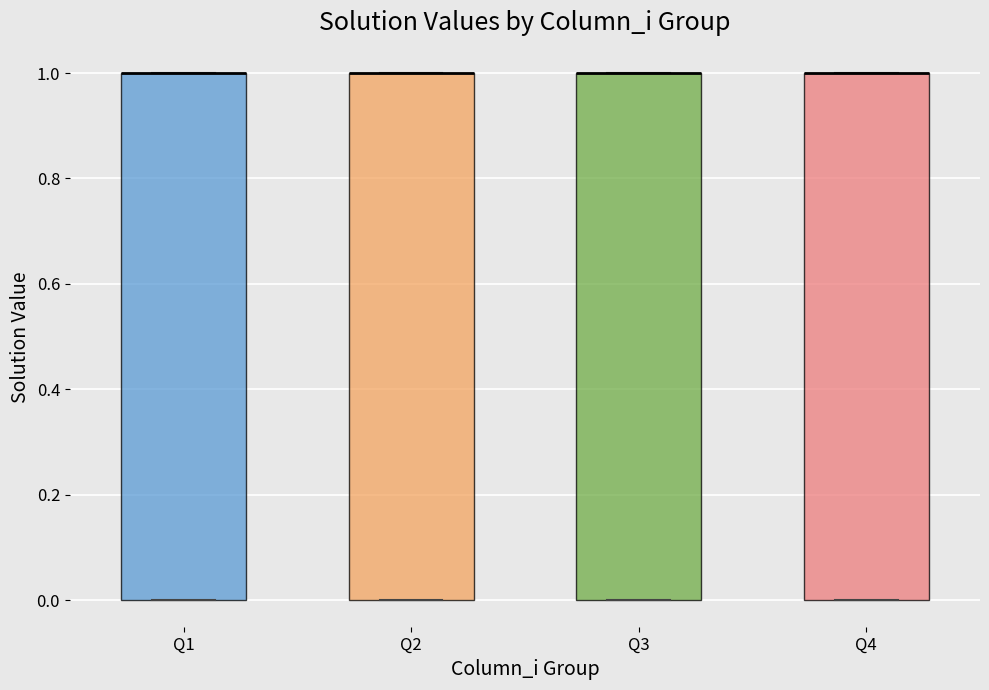

Where is the lower edge of the box for Q3 on the y-axis? The values are not printed on the chart, so give them approximately, as read against the axis.

0